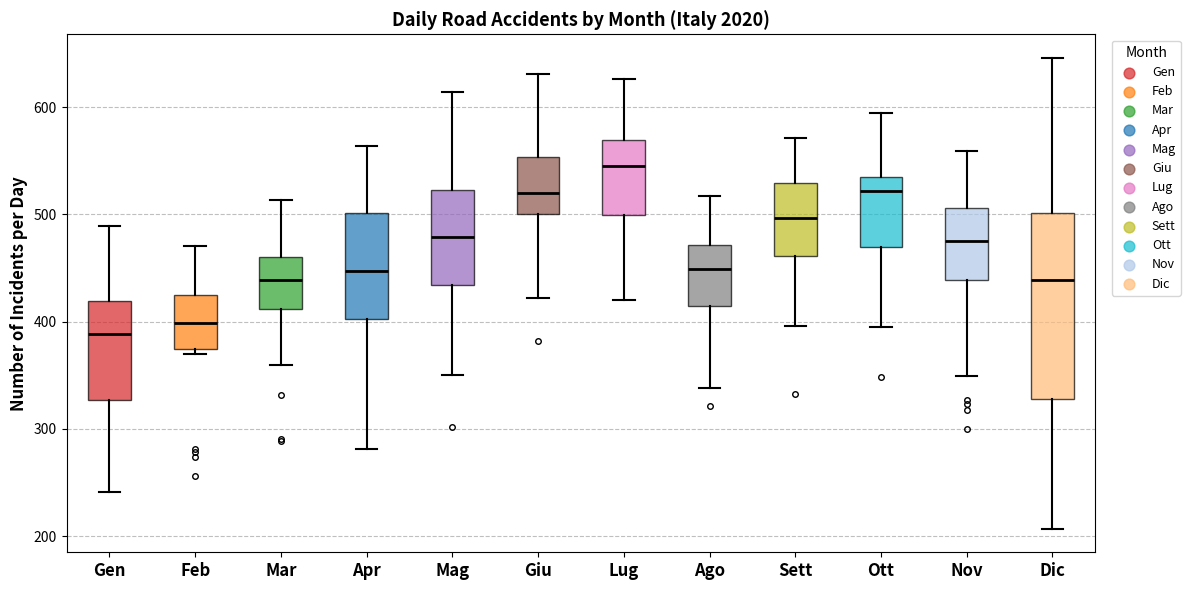

Reading left to right, transcribe this box plot: for each box, give where its median line is, the range the box spans, and where its two whiskers end, as read against the y-axis. The values are not printed on the chart, so give them approximately, as read against the axis.

Gen: median 390, box 330 to 420, whiskers 240 to 490
Feb: median 400, box 380 to 430, whiskers 370 to 470
Mar: median 440, box 410 to 460, whiskers 360 to 510
Apr: median 450, box 400 to 500, whiskers 280 to 560
Mag: median 480, box 430 to 520, whiskers 350 to 610
Giu: median 520, box 500 to 550, whiskers 420 to 630
Lug: median 550, box 500 to 570, whiskers 420 to 630
Ago: median 450, box 410 to 470, whiskers 340 to 520
Sett: median 500, box 460 to 530, whiskers 400 to 570
Ott: median 520, box 470 to 540, whiskers 400 to 600
Nov: median 480, box 440 to 510, whiskers 350 to 560
Dic: median 440, box 330 to 500, whiskers 210 to 650